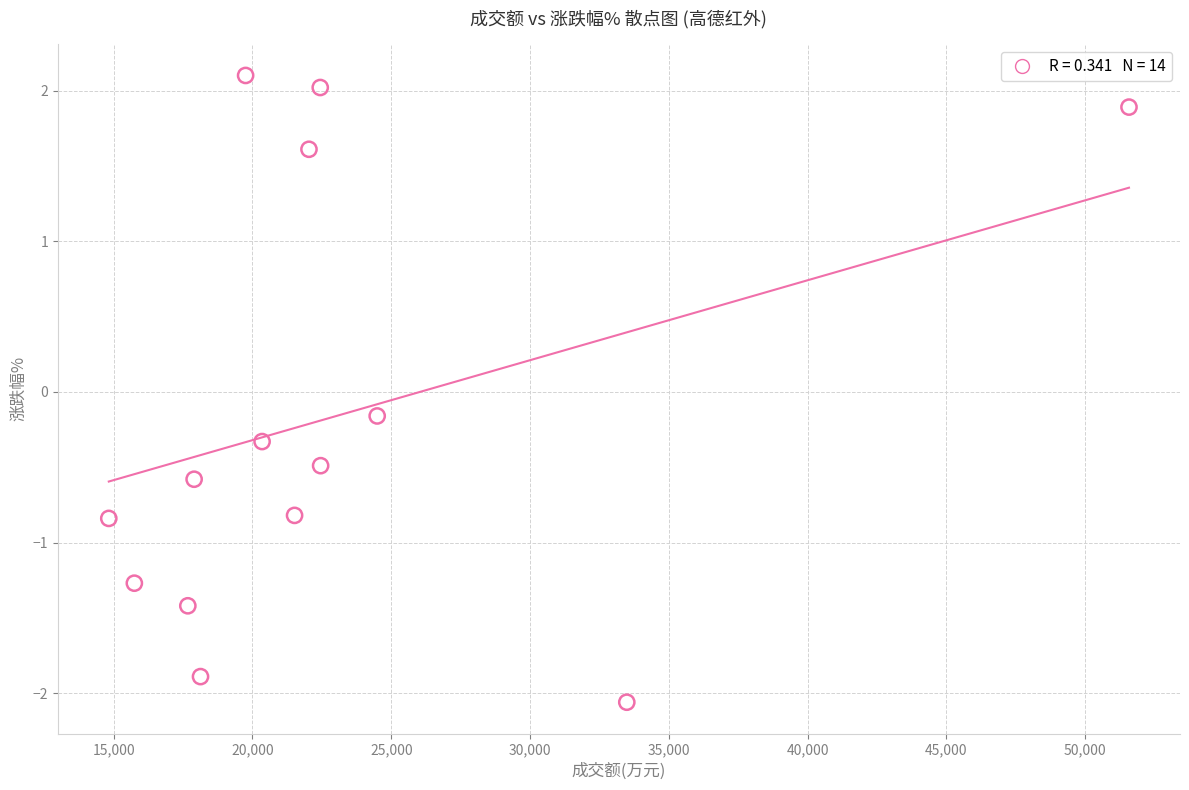

What is the range of X values (max minus min)?

36760.0